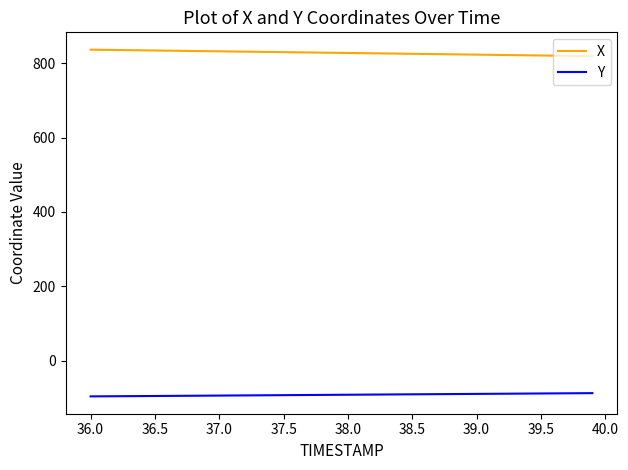

What is the minimum value for Y?

-96.0